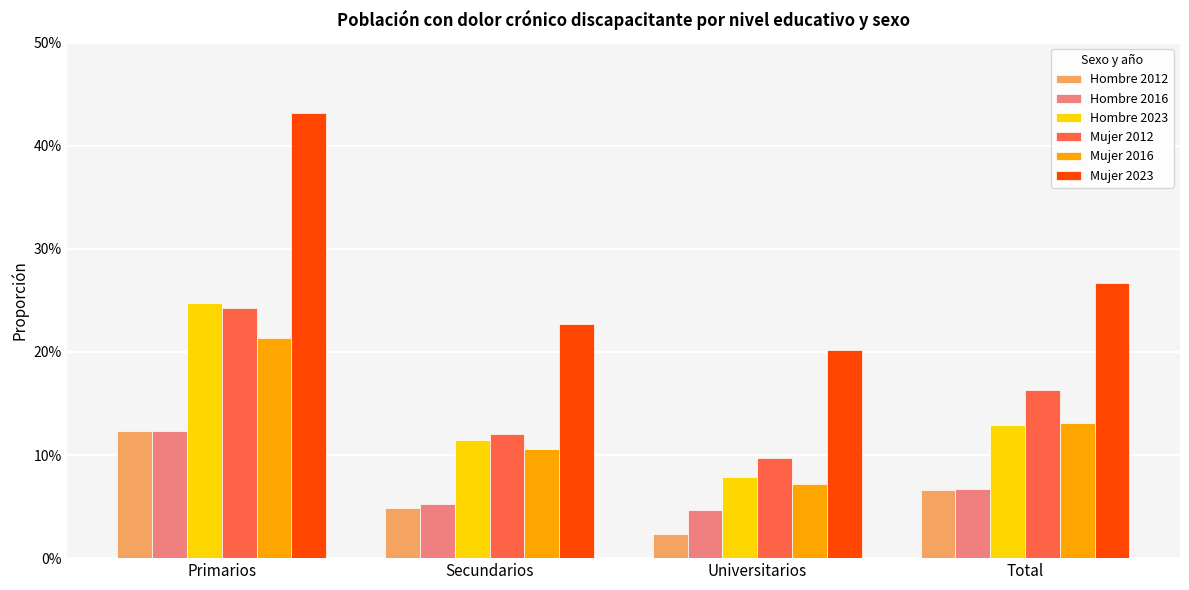

Which label corresponds to the smallest value in the chart?

Universitarios